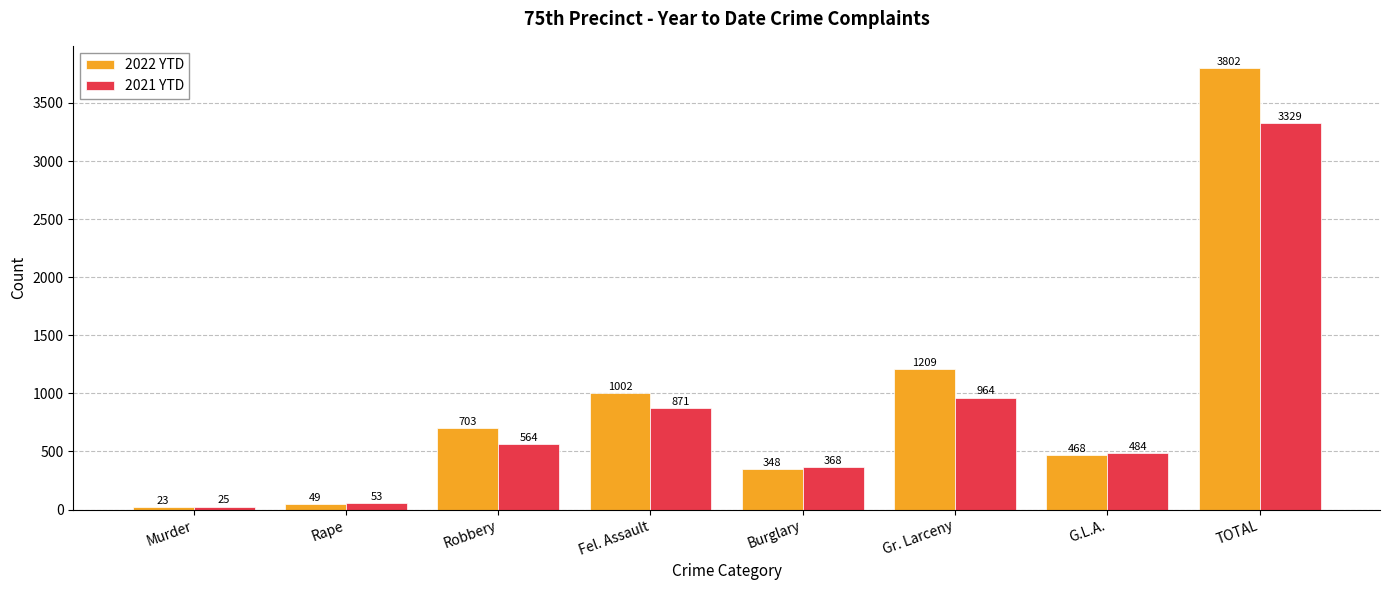

What is the difference between the maximum and minimum values in the 2021 YTD series?

3304